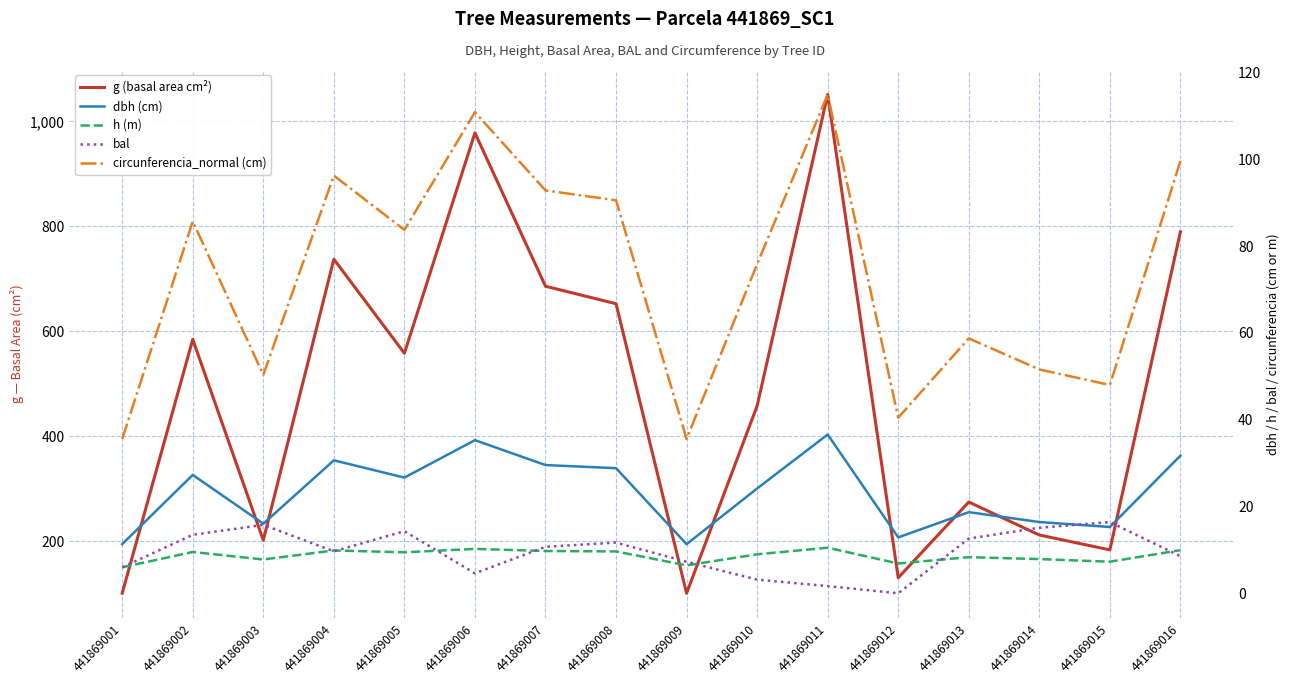

What are all the series names shown in the legend?

g (basal area cm²), dbh (cm), h (m), bal, circunferencia_normal (cm)